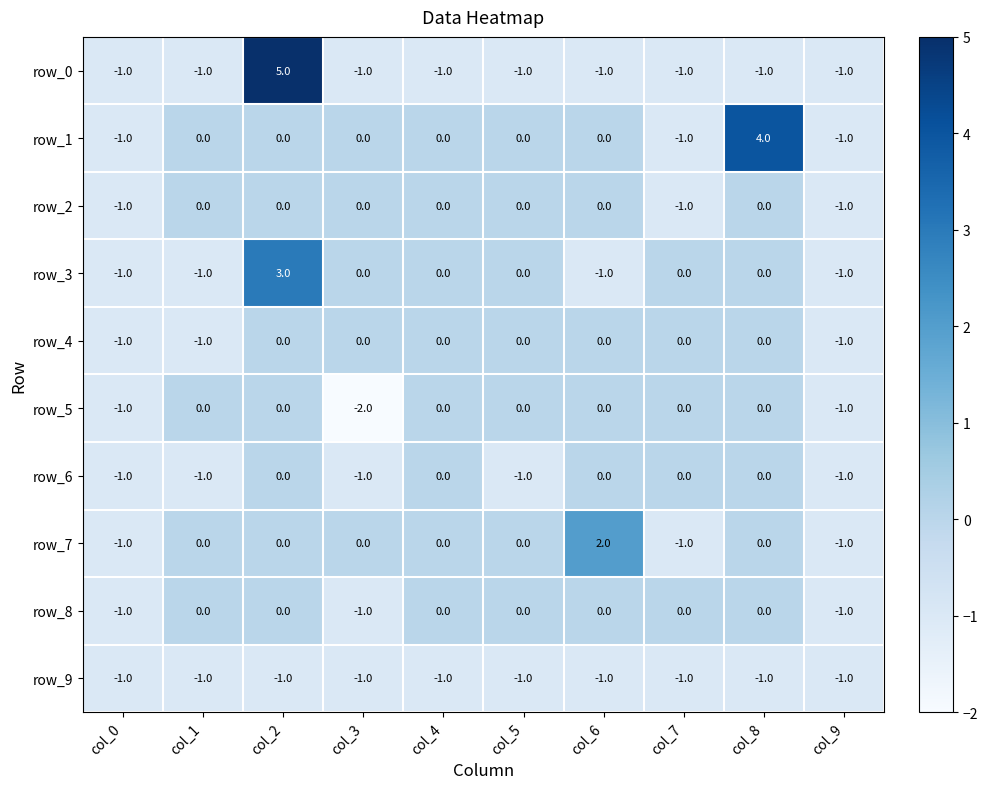

Is the value of row_5 at col_0 greater than the value of row_7 at col_4?

No